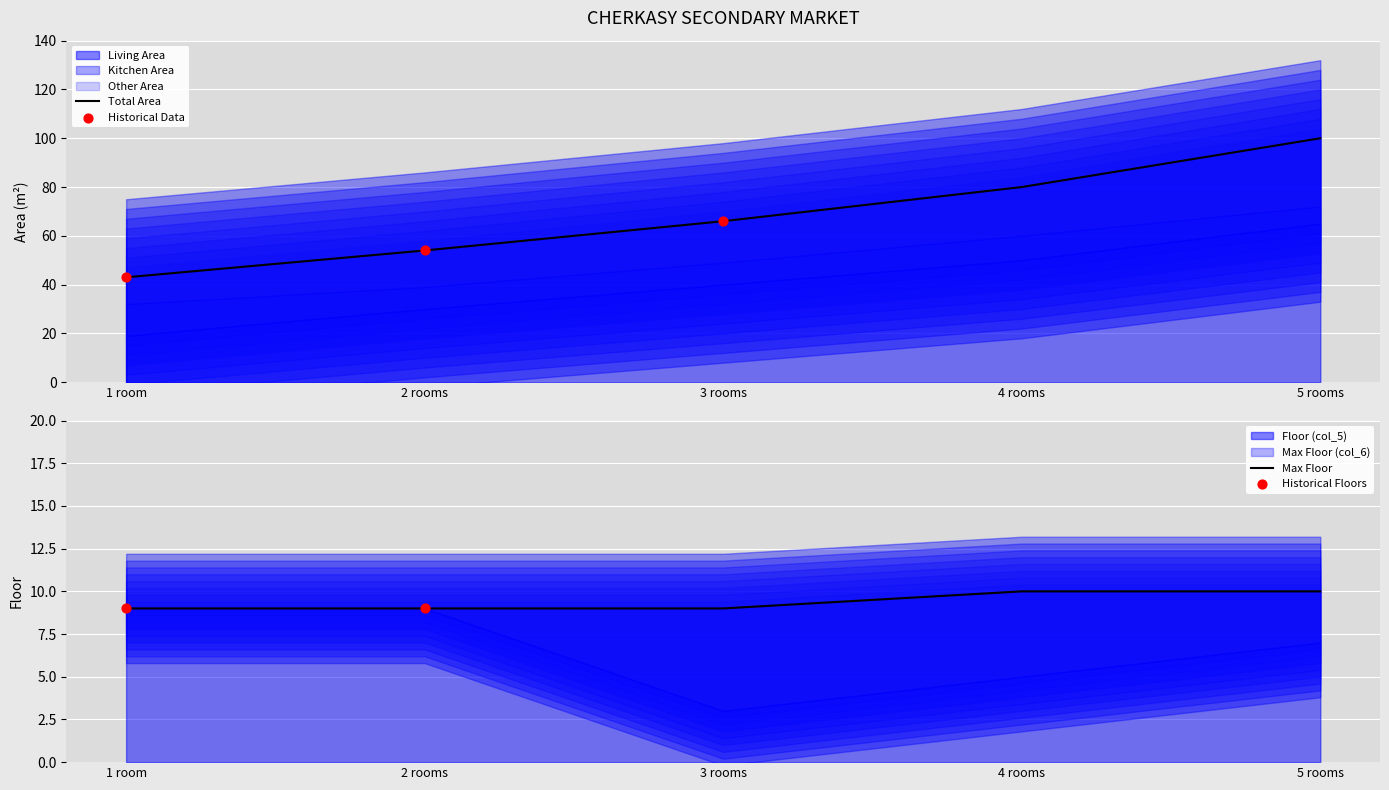

What is the change in value from 2 rooms to 5 rooms?

+1